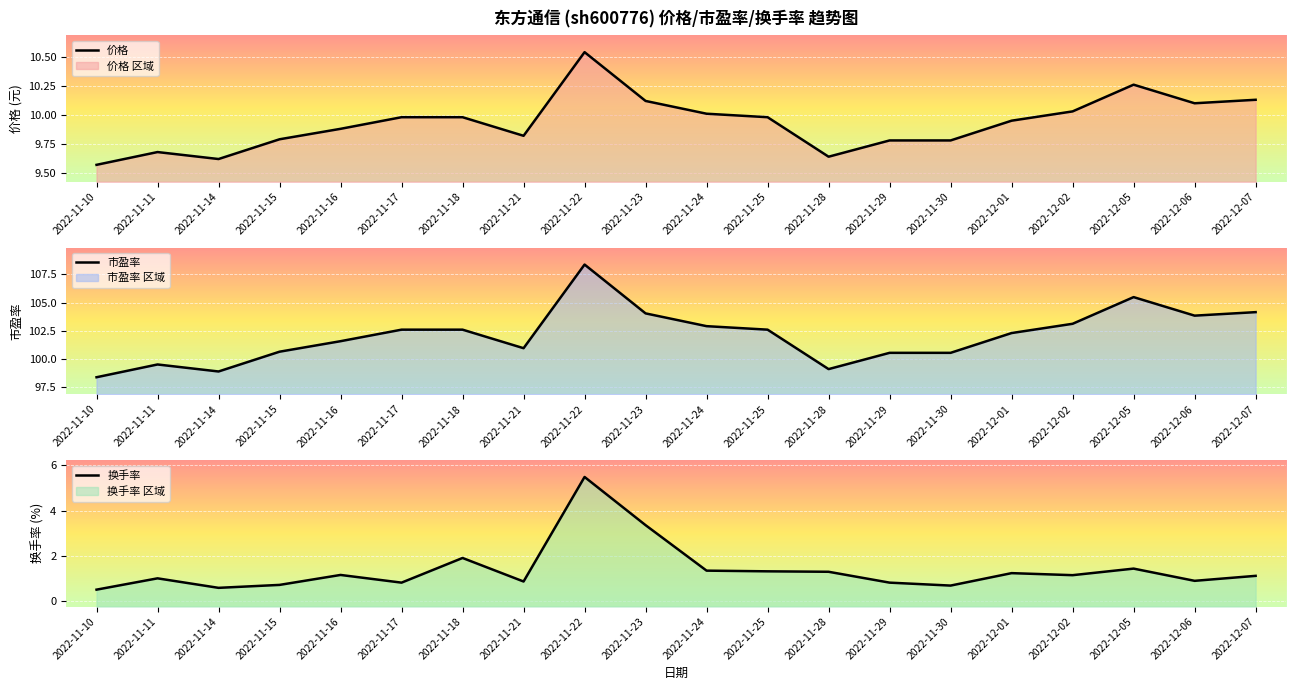

True or false: 市盈率 and 换手率 cross at least once.

False